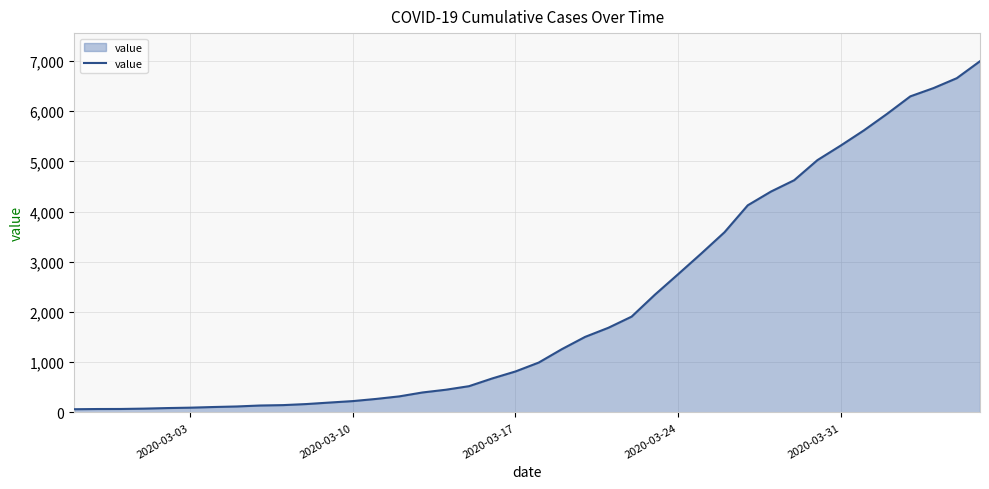

What is the greatest value displayed?

6995